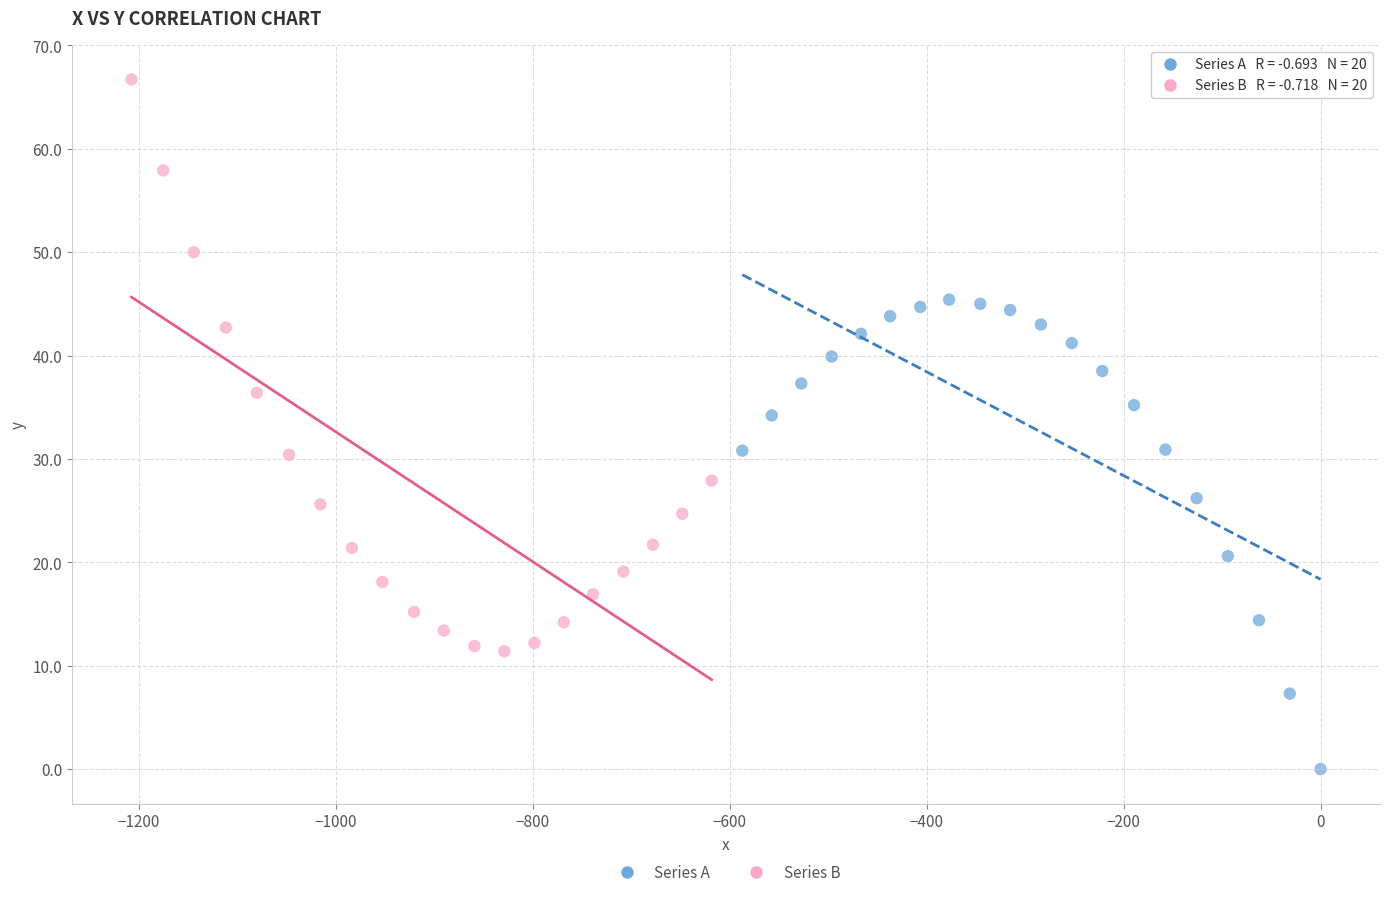

Which series contains the highest Y value?

Series B